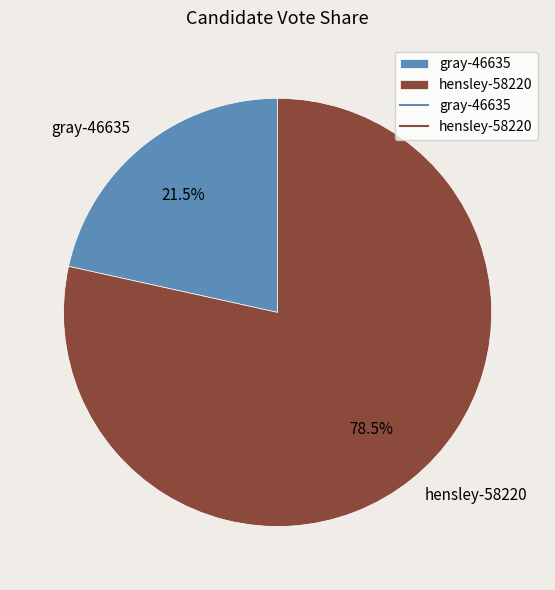

Count the number of slices in the pie.

2